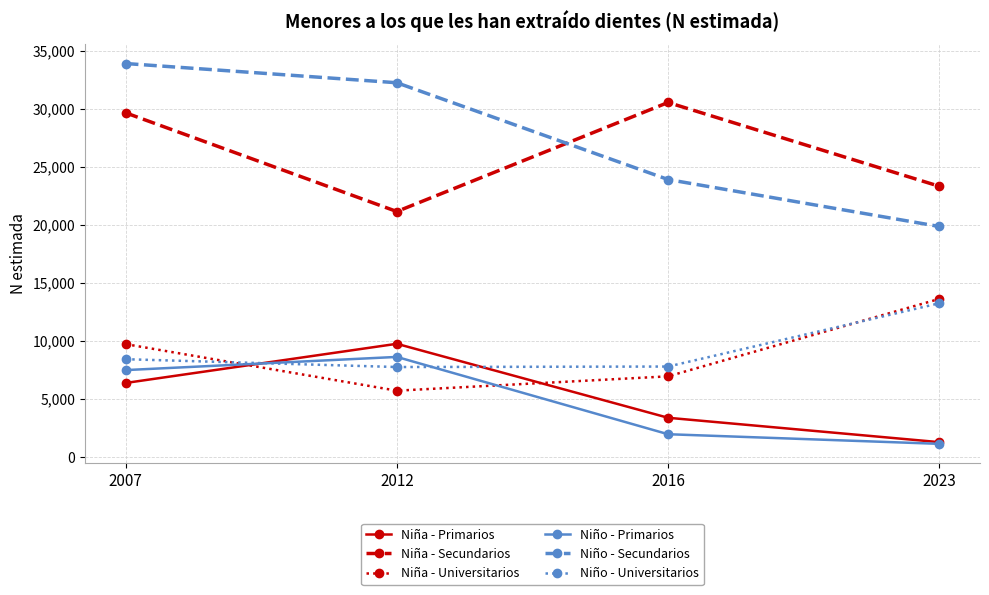

Which series ends up on top after the final intersection of Niño - Universitarios and Niño - Primarios?

Niño - Universitarios